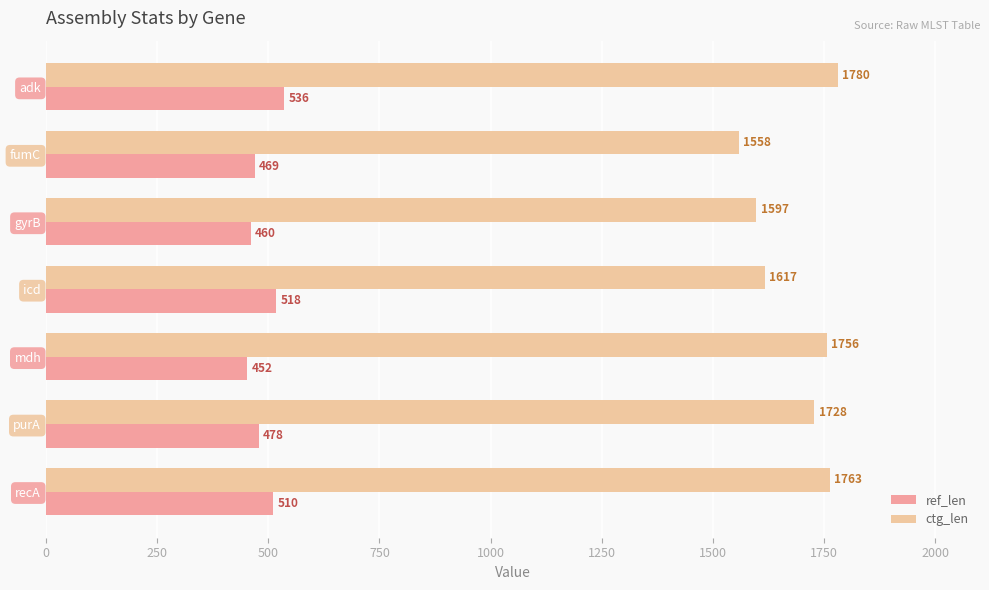

What is the total value across all series at fumC?

2027